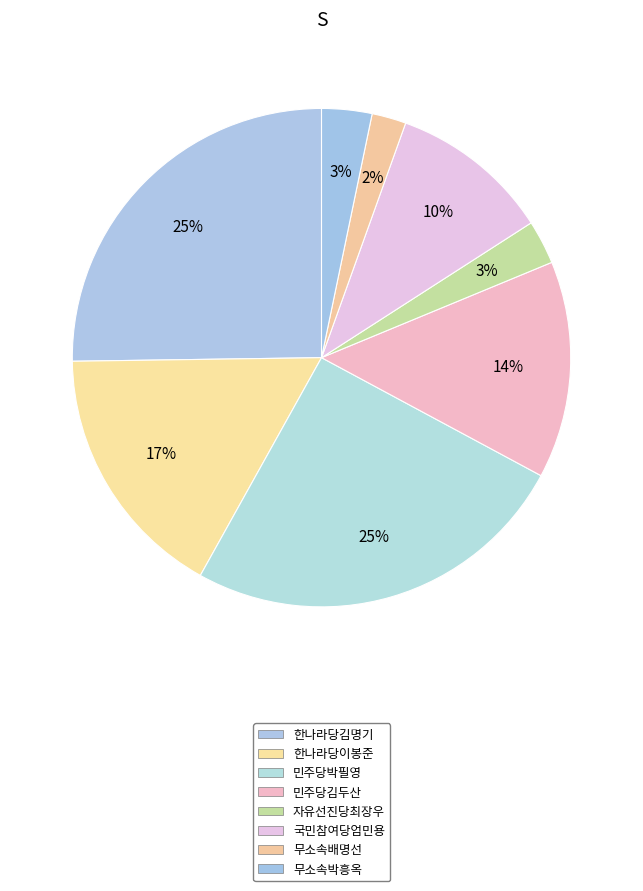

Approximately how many times larger is the value at 한나라당김명기 compared to 민주당박필영?

1.0